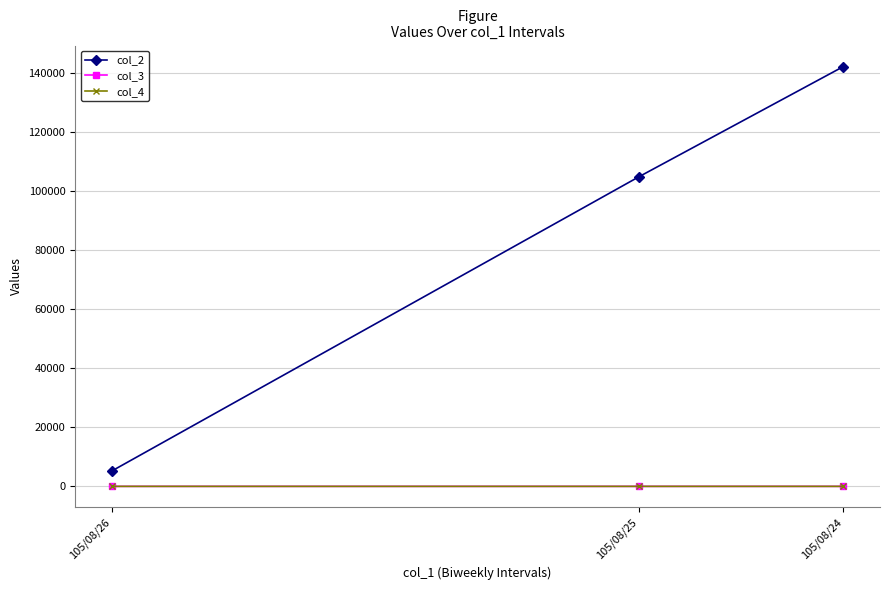

What is the maximum value for col_4?

1.1